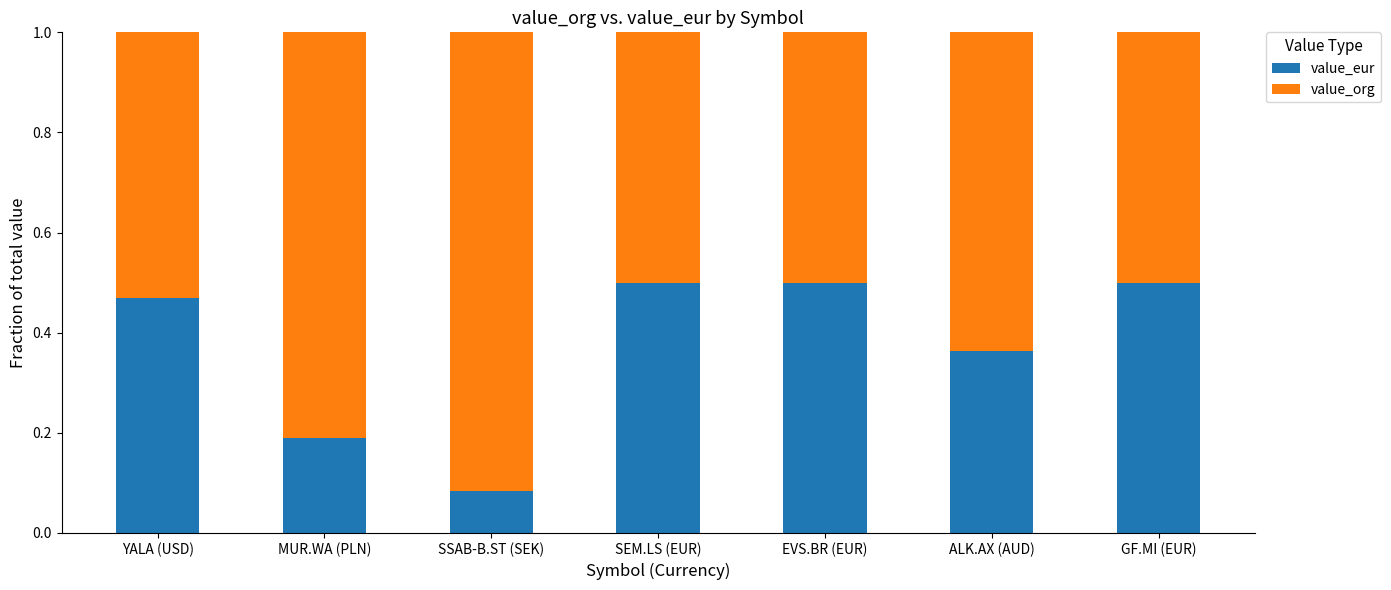

How many value_eur values are between 0 and 1?

7